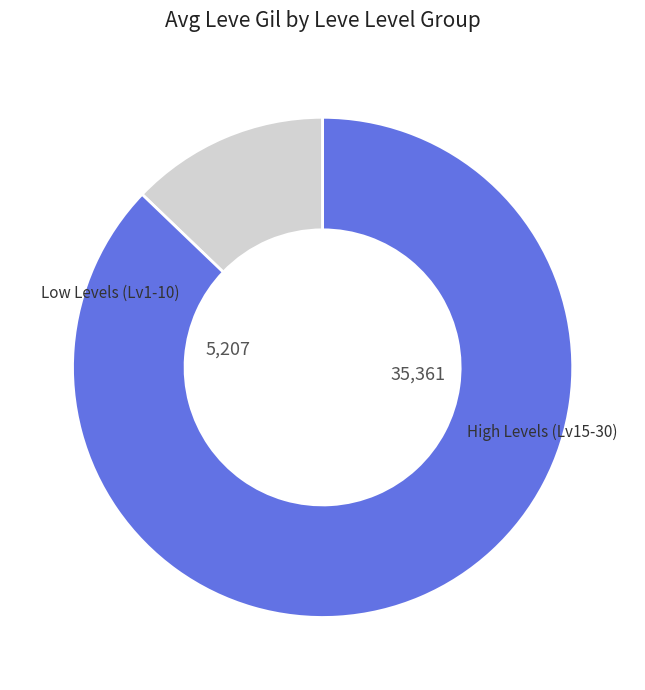

Does any single category account for the majority?

Yes